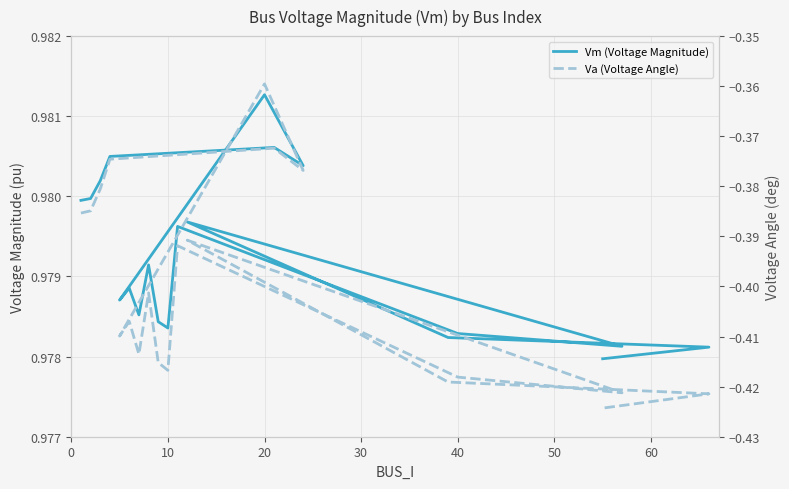

True or false: Va (Voltage Angle) and Vm (Voltage Magnitude) intersect in this chart.

False